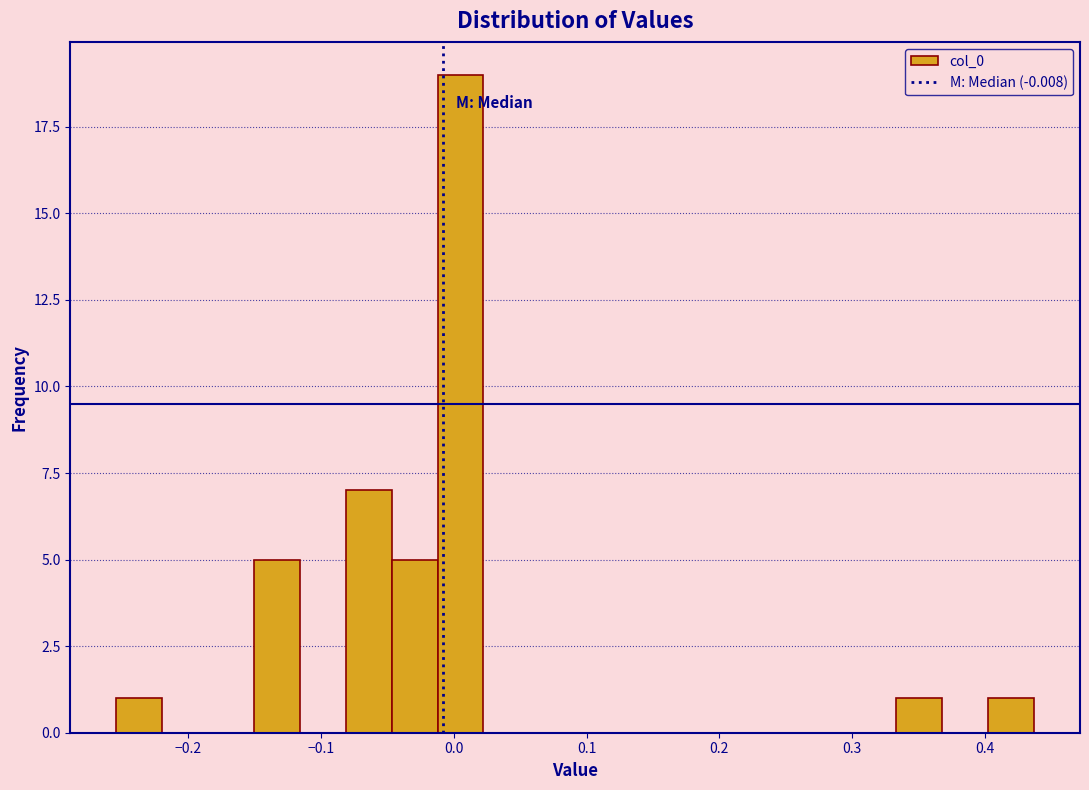

Around what value on the x-axis is the tallest bar? Give the approximate position of its centre, as read against the axis.

0.01